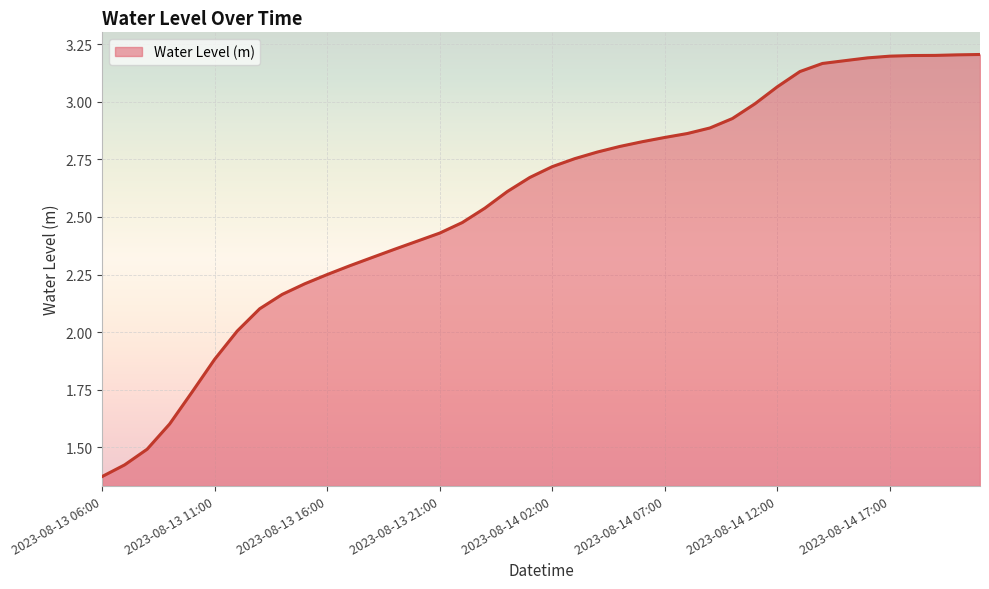

What is the average value?

2.6